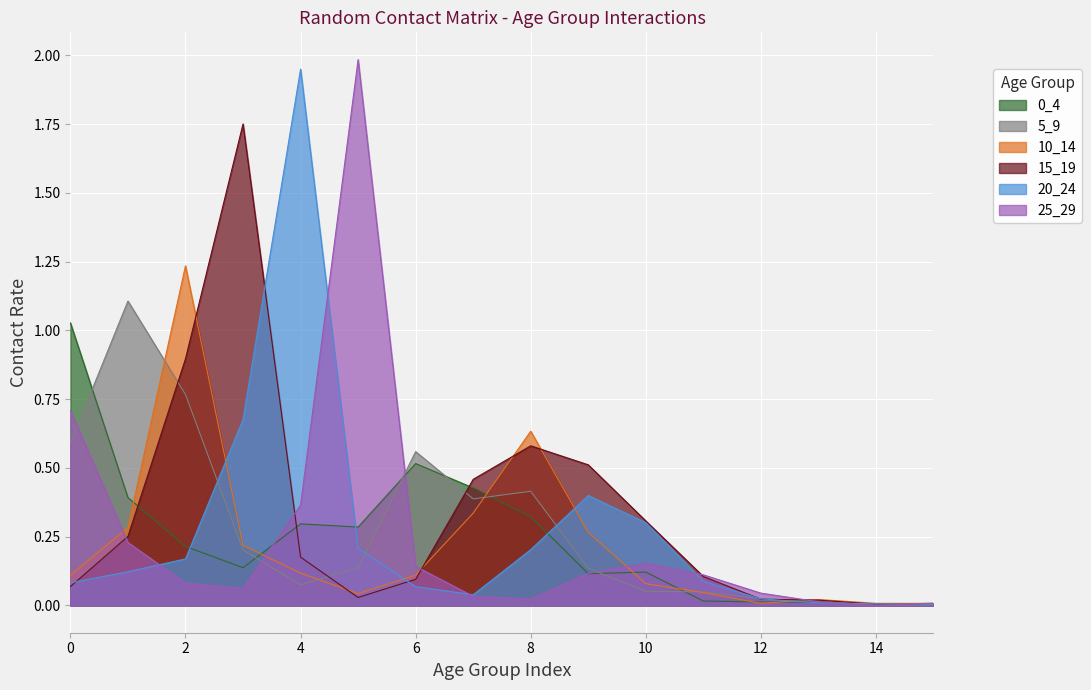

Is the value of 10_14 at 9 greater than the value of 25_29 at 12?

Yes